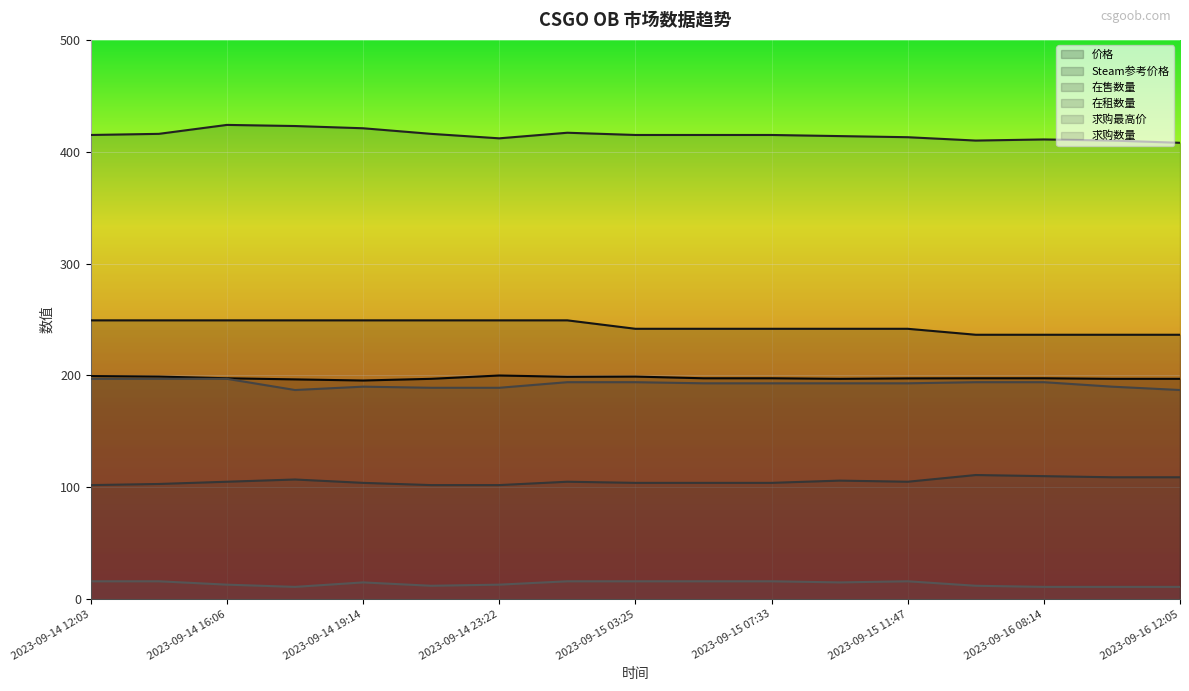

What is the spread (max minus min) of values at 2023-09-15 11:47?

397.0